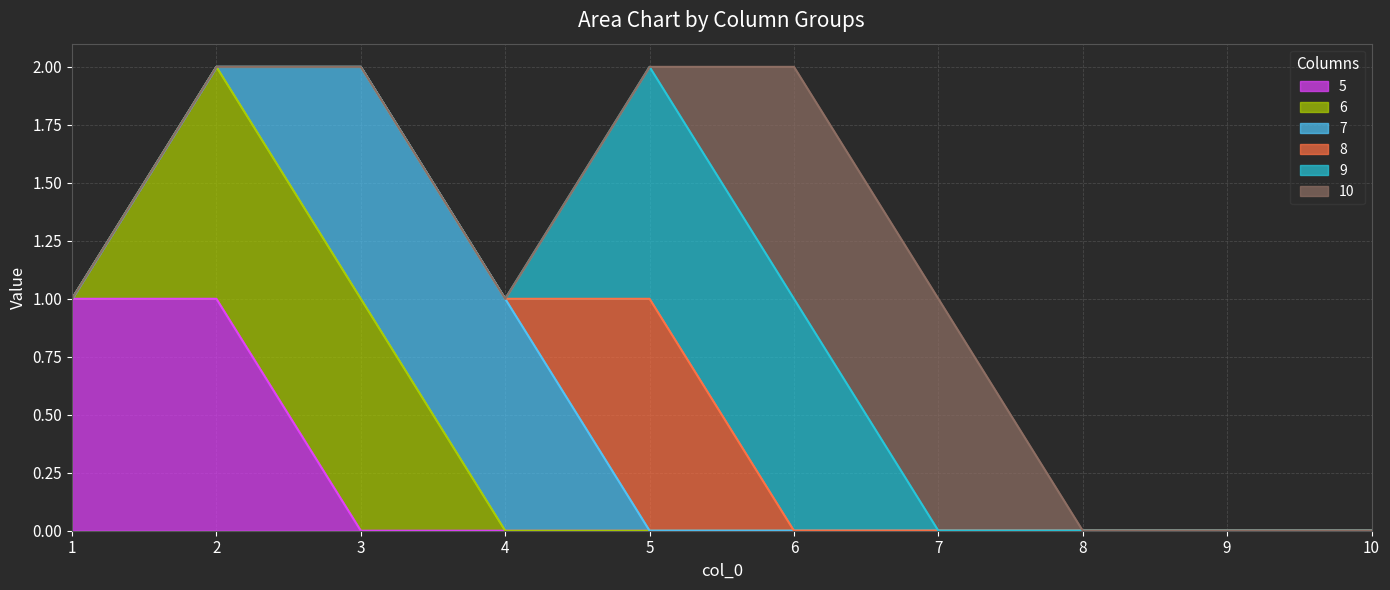

Reading left to right, what are all the values shown in this chart?

5: 1	1	0	0	0	0	0	0	0	0
6: 0	1	1	0	0	0	0	0	0	0
7: 0	0	1	1	0	0	0	0	0	0
8: 0	0	0	0	1	0	0	0	0	0
9: 0	0	0	0	1	1	0	0	0	0
10: 0	0	0	0	0	1	1	0	0	0